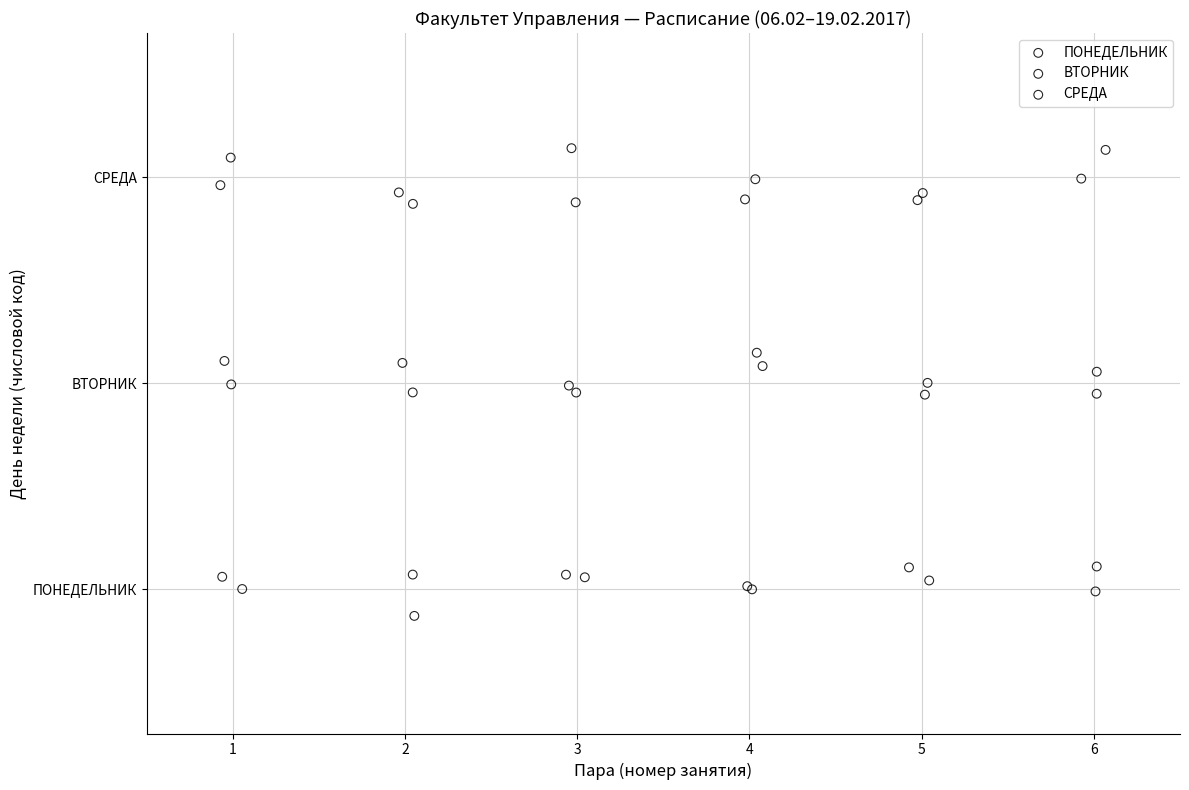

What are all the series names shown in the legend?

ПОНЕДЕЛЬНИК, ВТОРНИК, СРЕДА